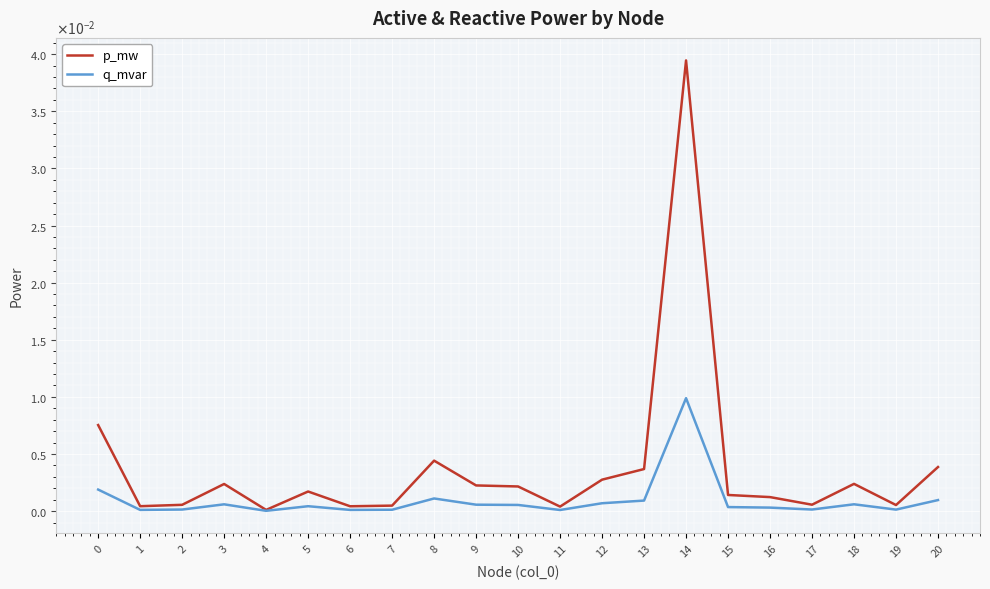

What are all the series names shown in the legend?

p_mw, q_mvar